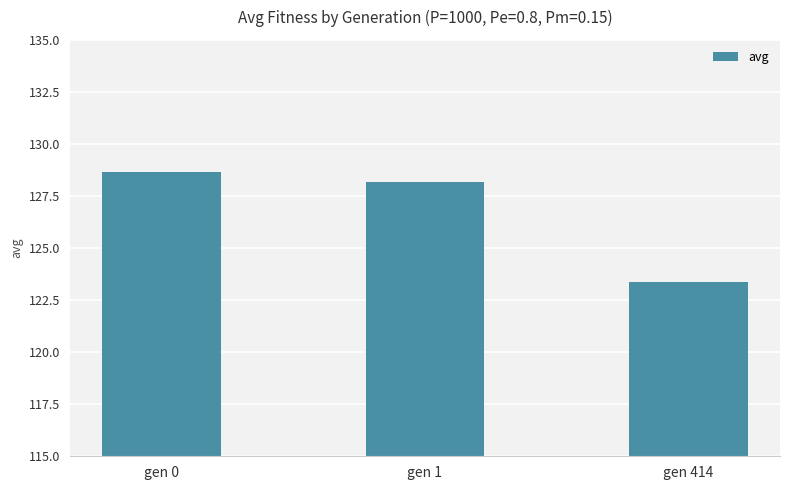

Rank the categories by value from highest to lowest.

gen 0, gen 1, gen 414